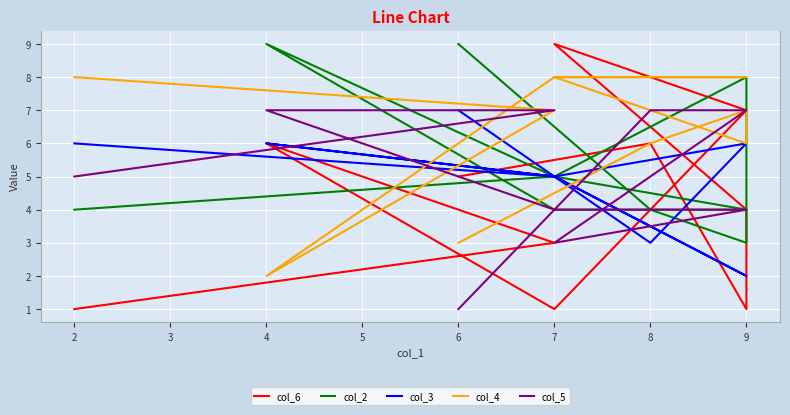

Reading left to right, list all the values displayed in this chart.

col_6: 1	3	6	1	7	9	4	1	6	5
col_2: 4	5	9	4	4	5	8	3	4	9
col_3: 6	5	6	5	2	5	6	6	3	7
col_4: 8	7	2	8	8	8	6	7	6	3
col_5: 5	7	7	4	4	3	7	7	7	1